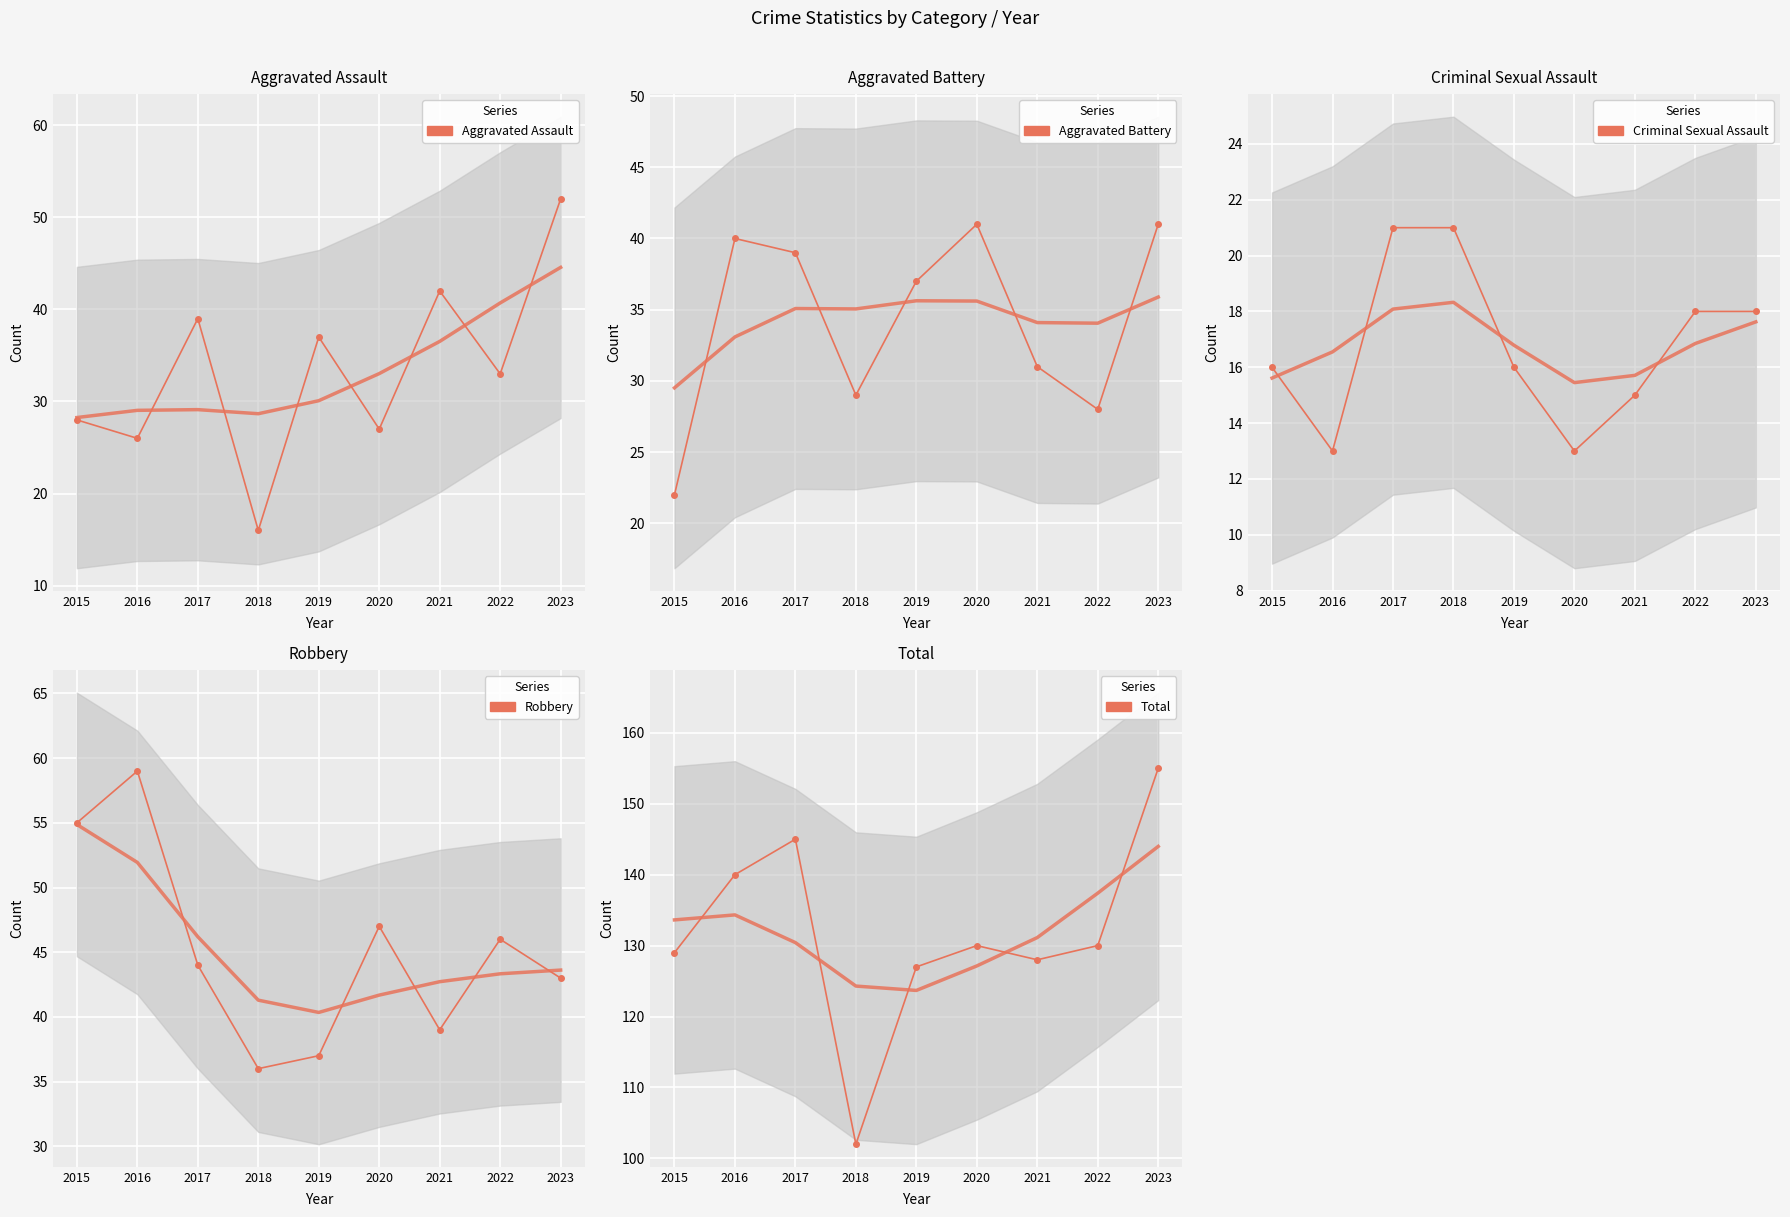

How many lines are shown in the chart?

5